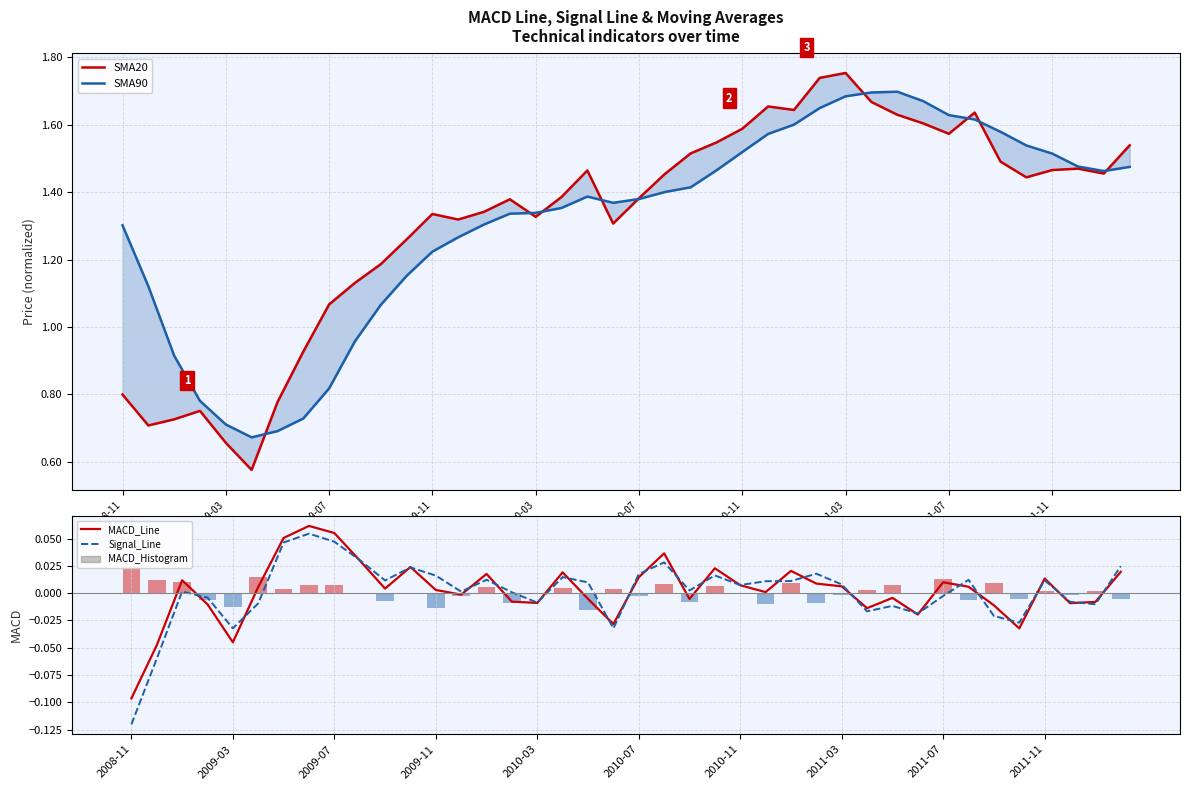

Is it true that MACD_Line equals 0.0 at 2011-07?

False